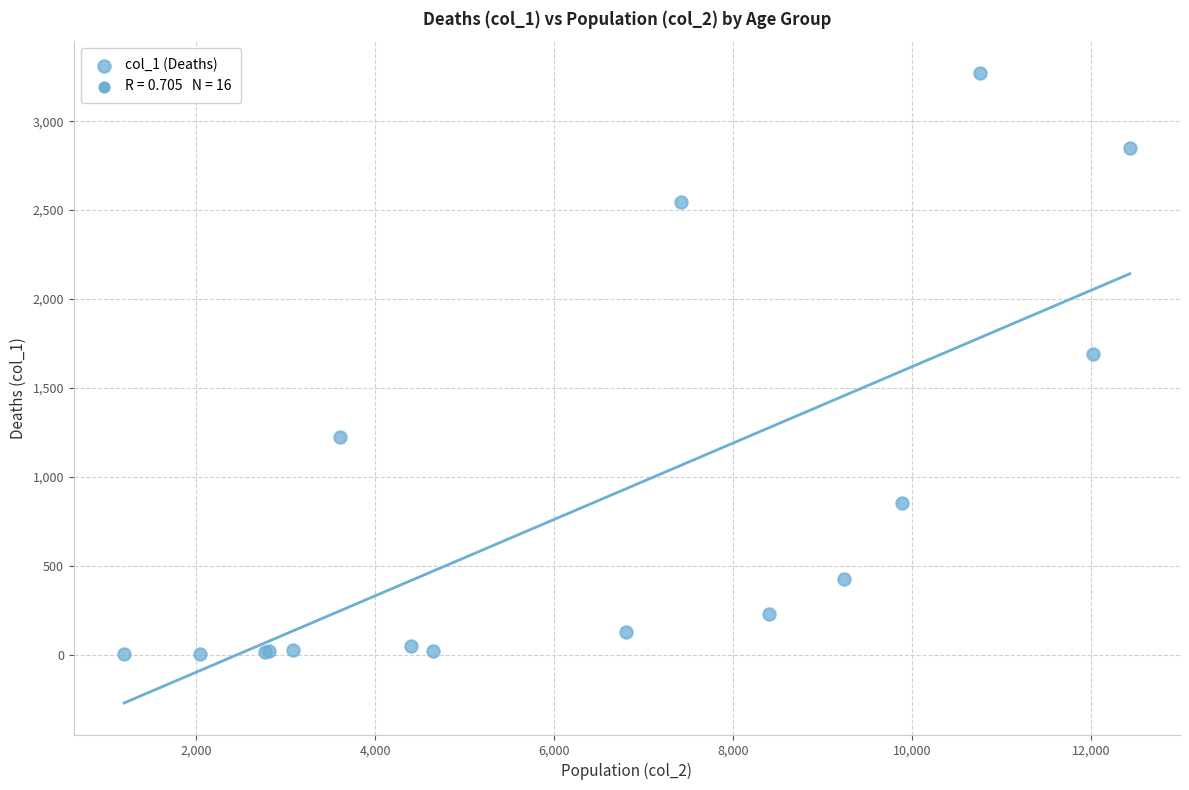

What Y value in the scatter plot is closest to 1638?

1690